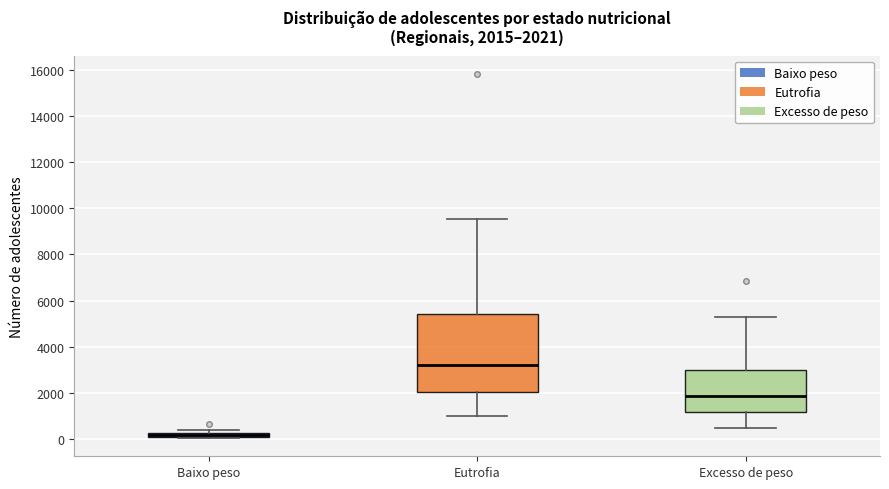

Which box has the highest median line?

Eutrofia